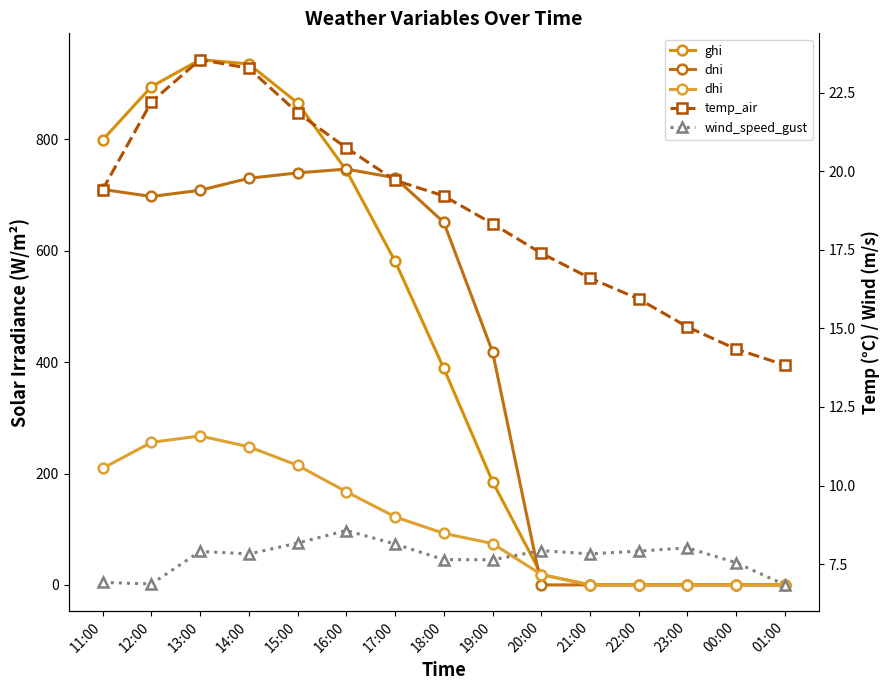

List the labels in order of ghi value, largest first.

13:00, 14:00, 12:00, 15:00, 11:00, 16:00, 17:00, 18:00, 19:00, 20:00, 21:00, 22:00, 23:00, 00:00, 01:00